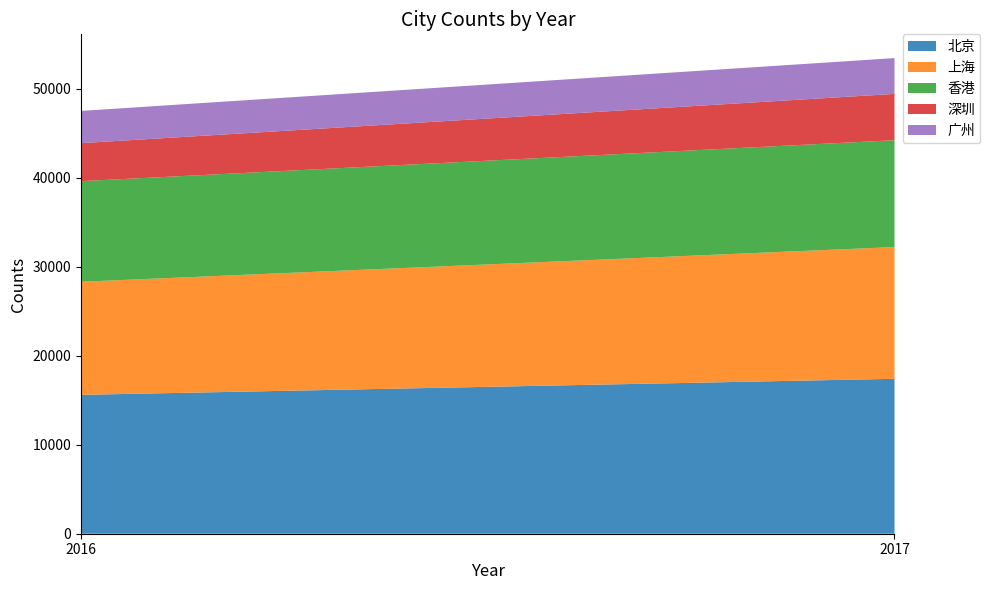

Reading left to right, extract all data points from this chart.

北京: 15600	17400
上海: 12700	14800
香港: 11300	12000
深圳: 4270	5200
广州: 3620	4020